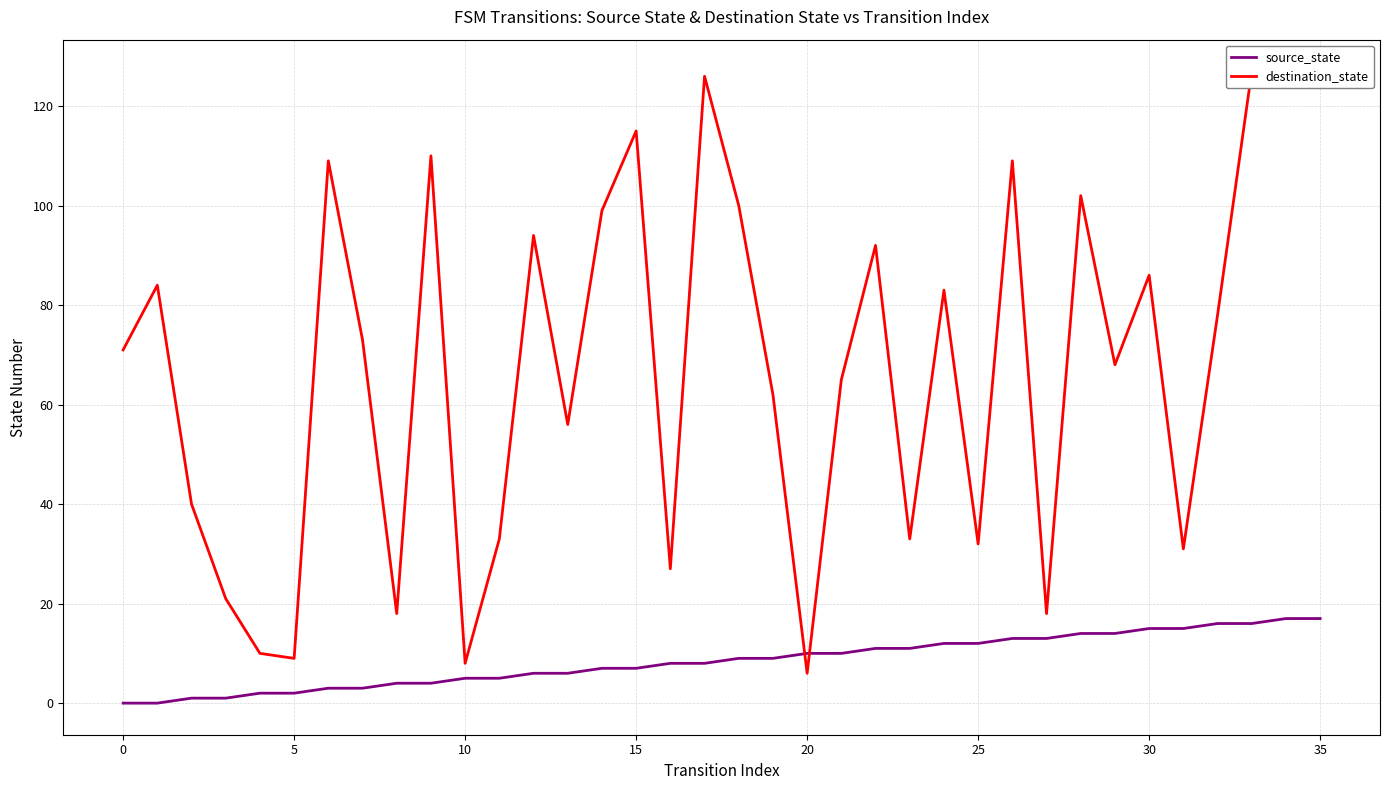

At how many categories does at least one series exceed 62?

21